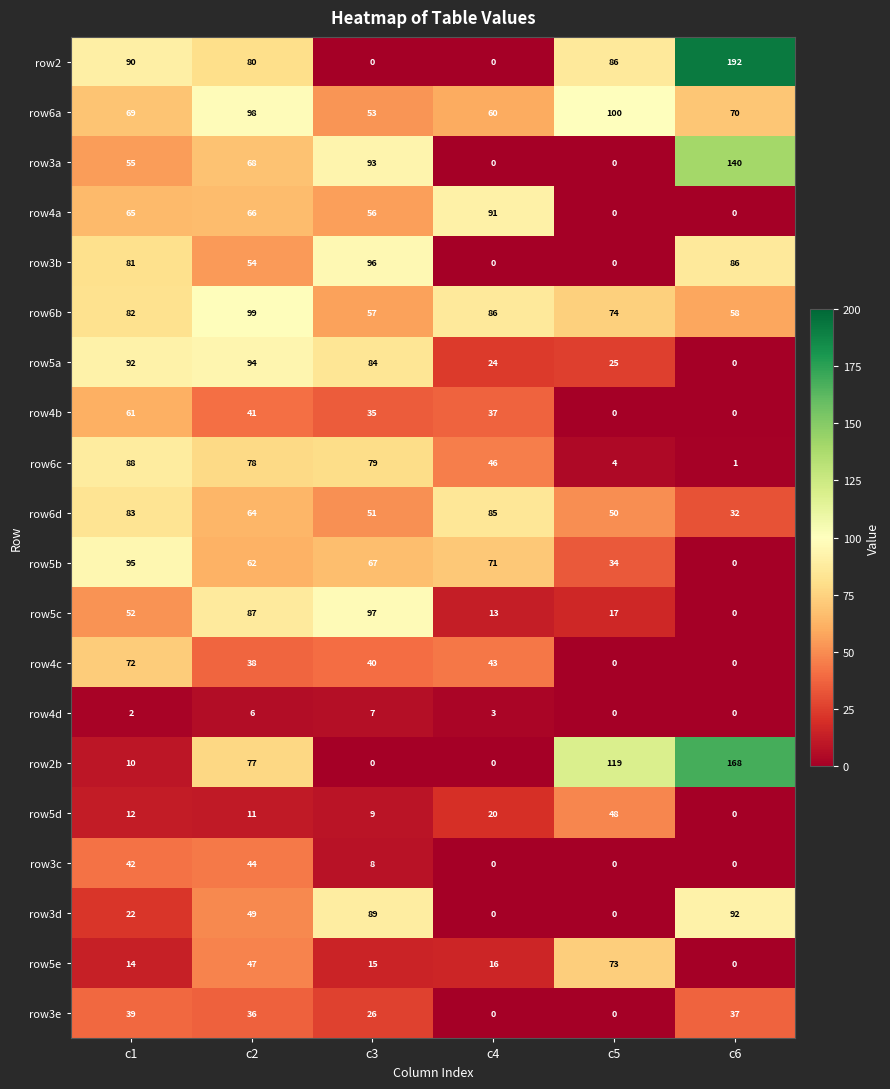

What is the average value of the row4c series?

32